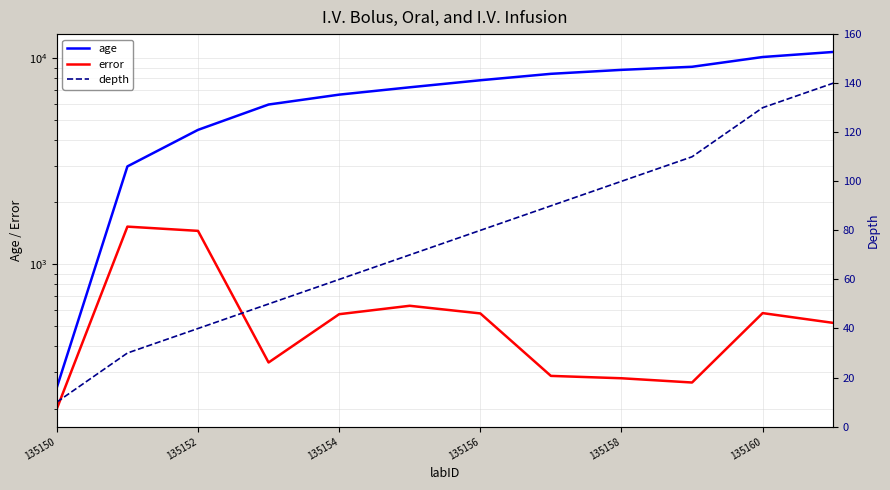

What is the difference between the second highest and minimum values in the depth series?

120.0